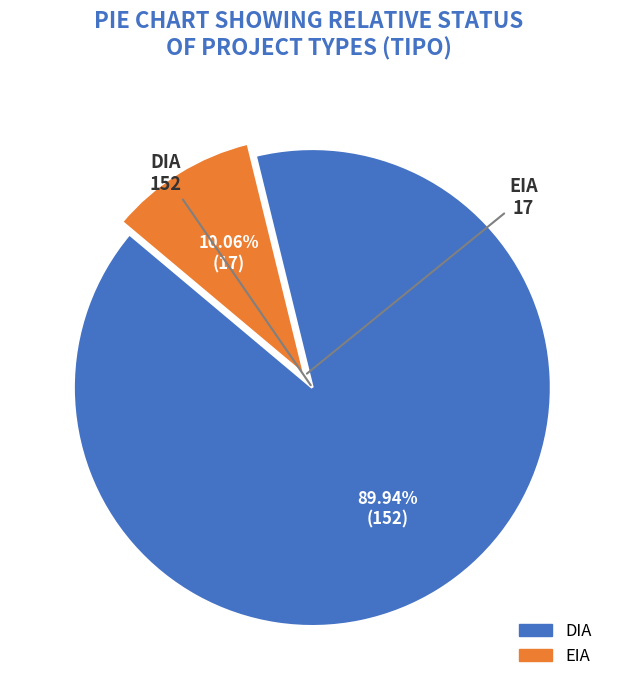

How many segments does this pie chart have?

2